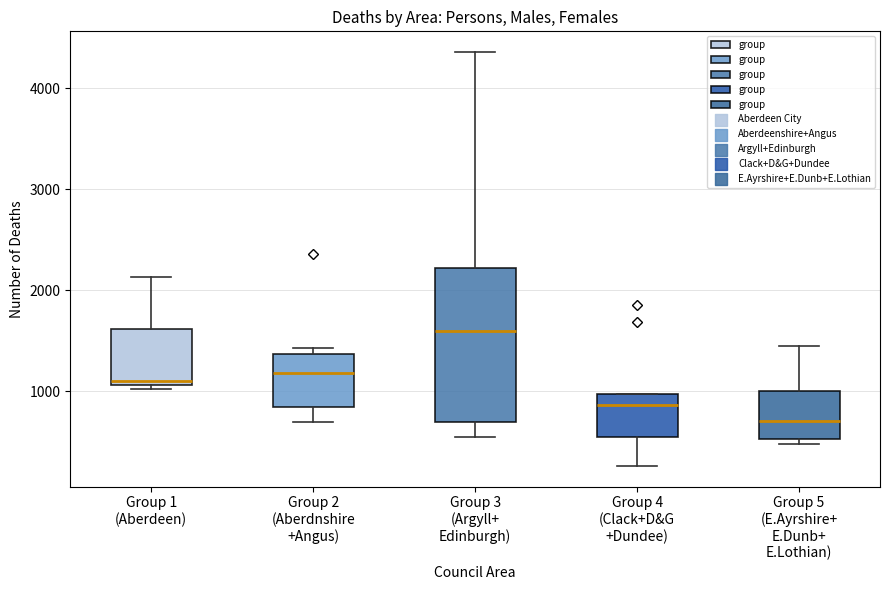

Where does the lower whisker of the box for Group 4 (Clack+D&G +Dundee) end on the y-axis? The values are not printed on the chart, so give them approximately, as read against the axis.

300